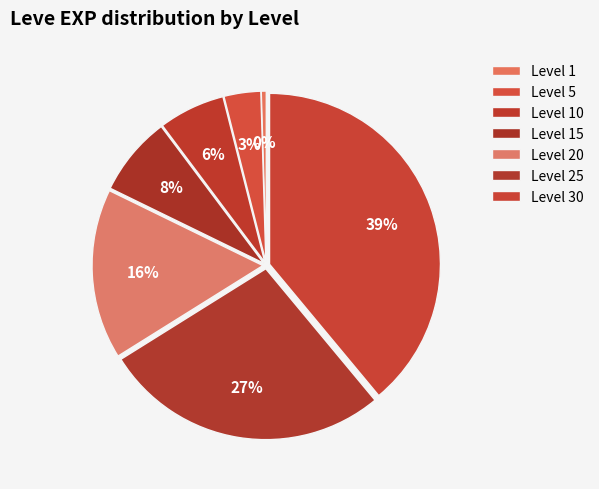

To the nearest percent, what is the difference between the largest and smallest slice percentages?

38%